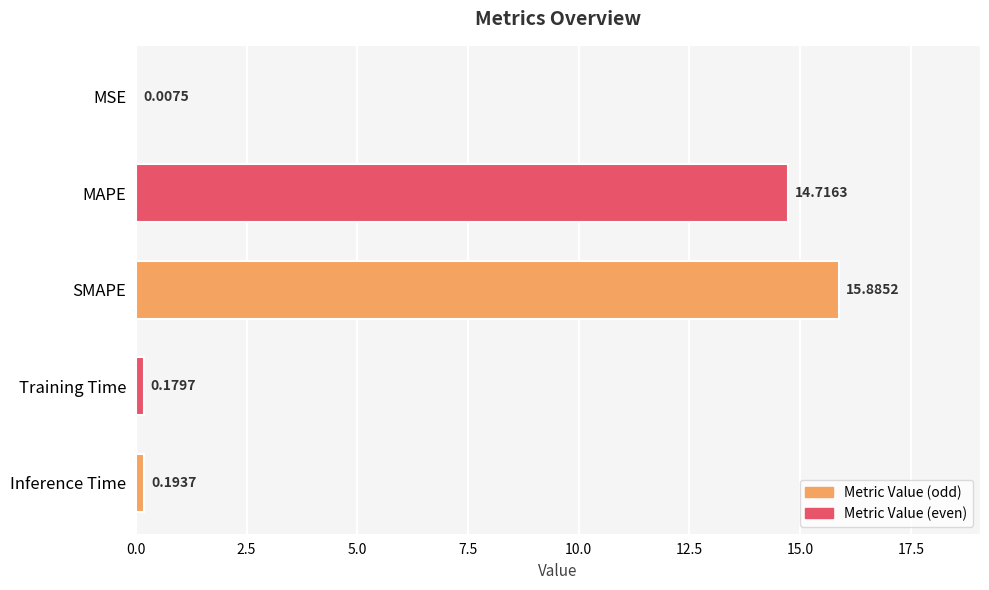

What is the sum of all values?

31.0